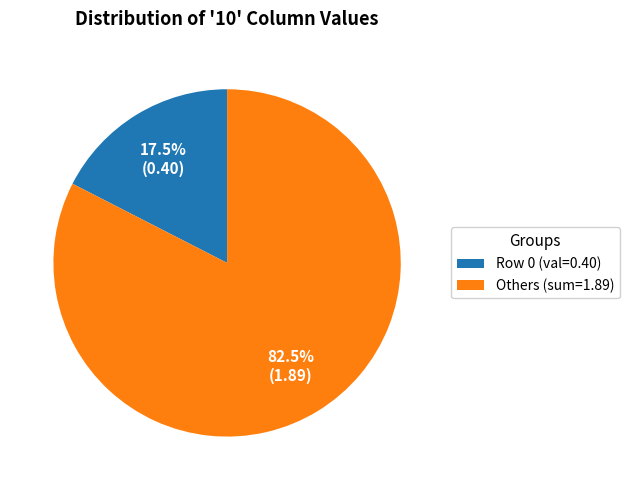

Combined, do Row 0 (val=0.40) and Others (sum=1.89) account for over 50%?

Yes